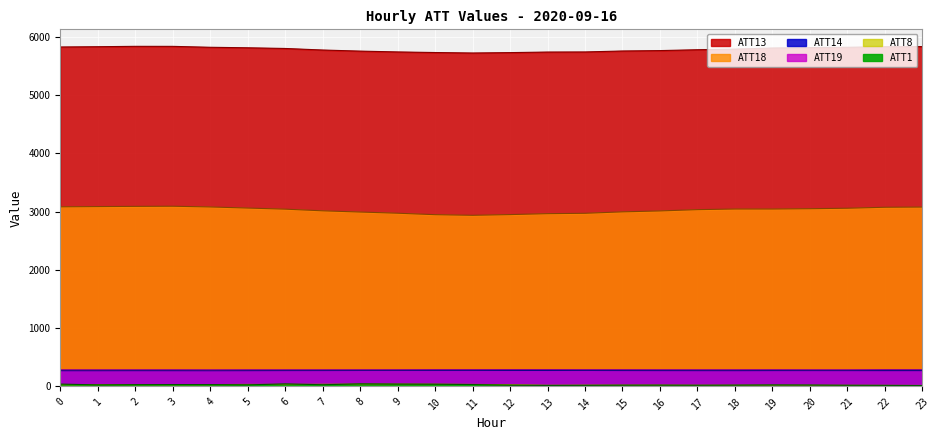

What is the difference between the maximum and minimum values in the ATT1 series?

29.1